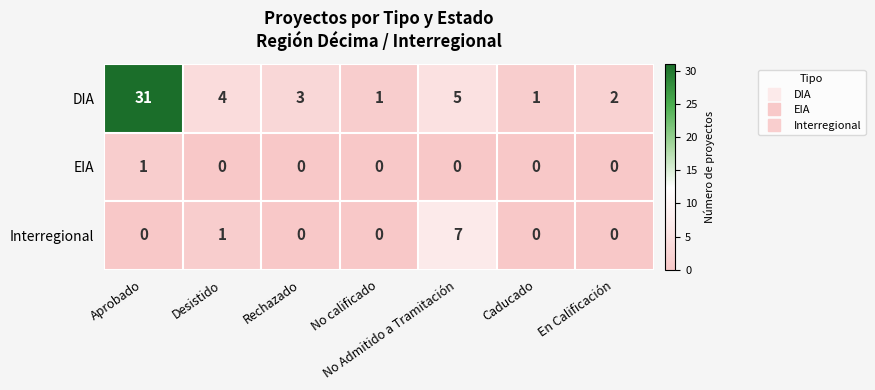

Which series has the largest range (max minus min)?

DIA